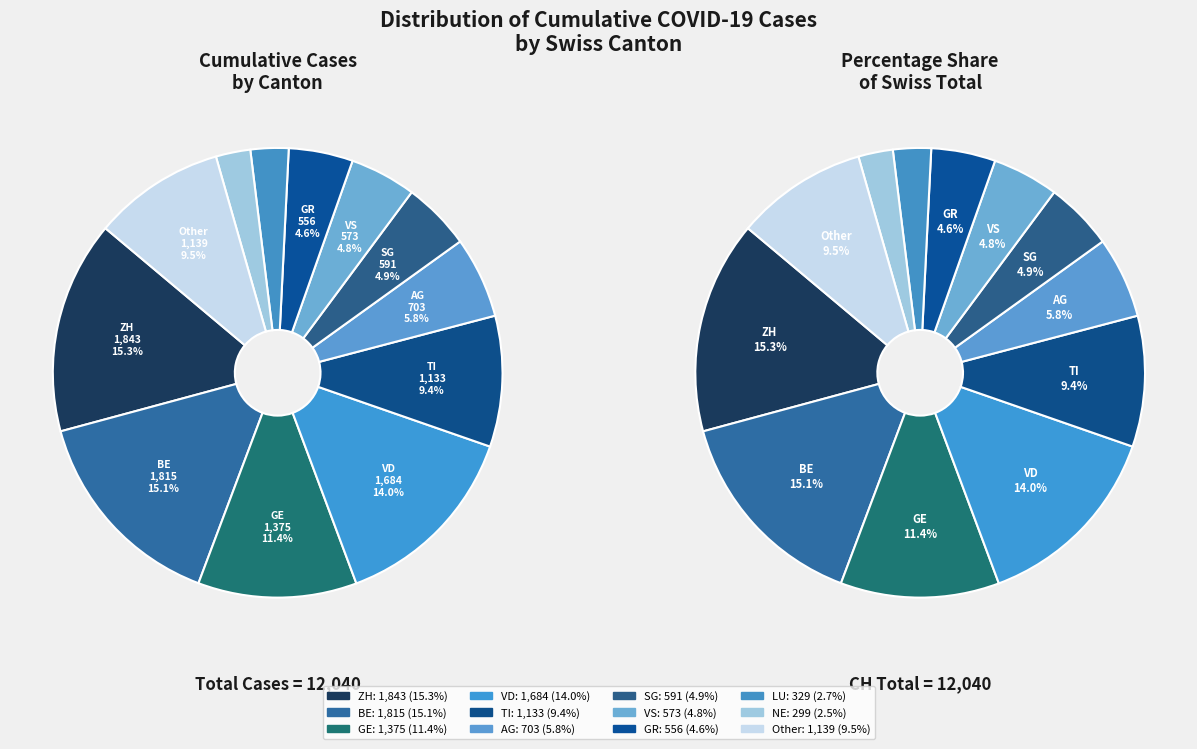

Count the number of slices in the pie.

12